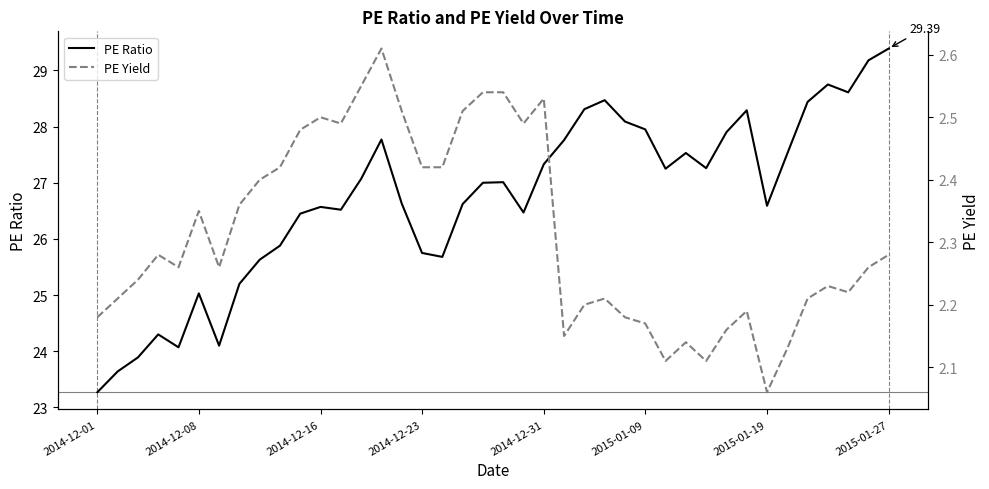

What is the value of the PE Ratio point at the 18th from the left?

25.7